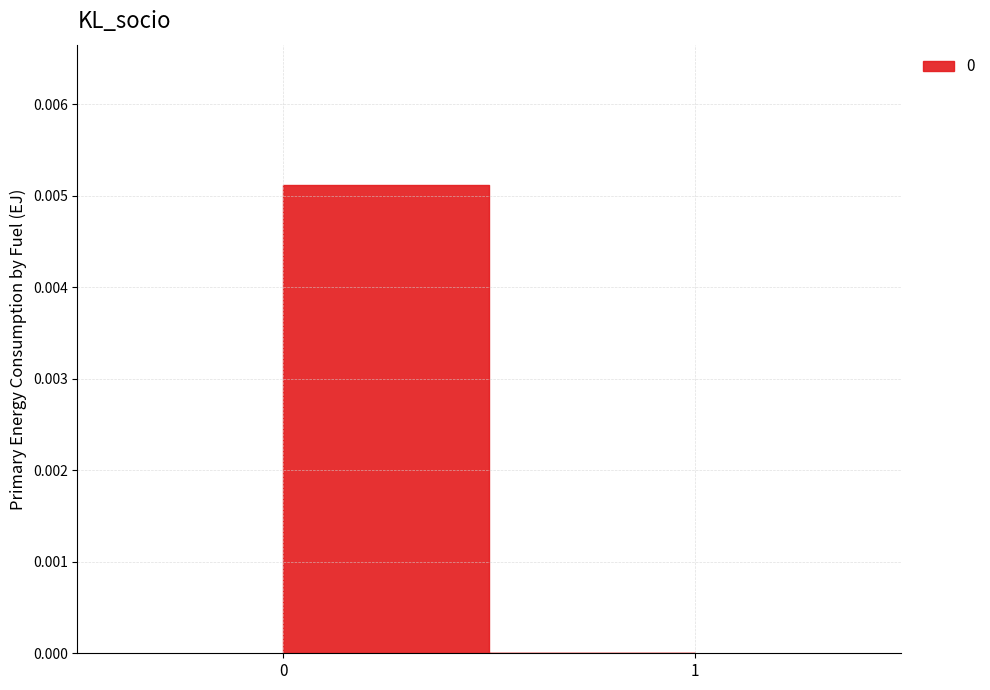

True or false: the data shows -0.0 at 1.

False